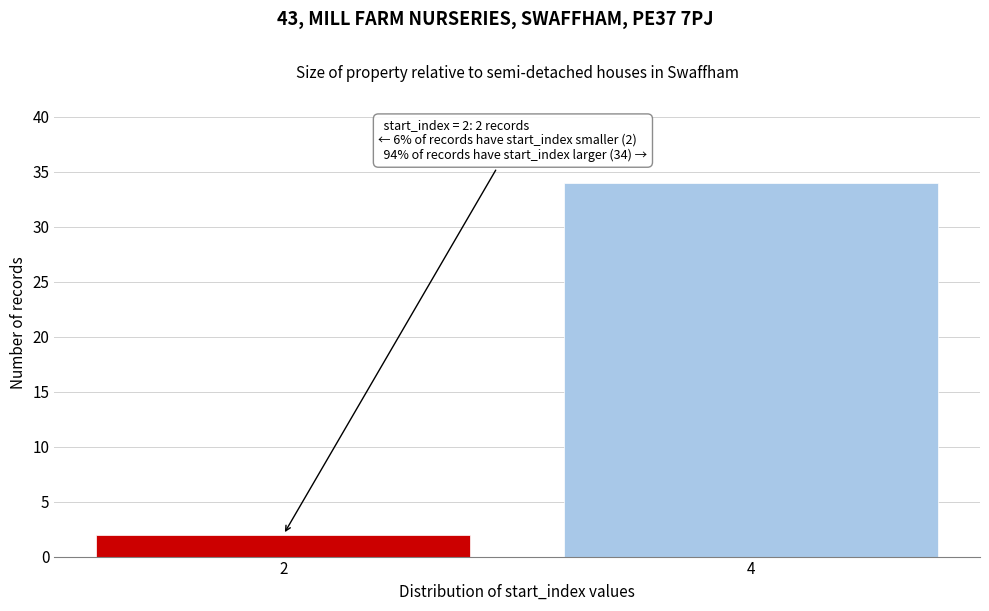

Reading right to left, what are all the values shown in this chart?

34	2